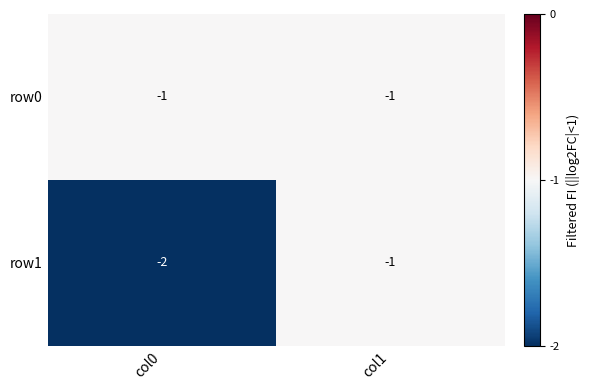

Count the number of data series in this chart.

2